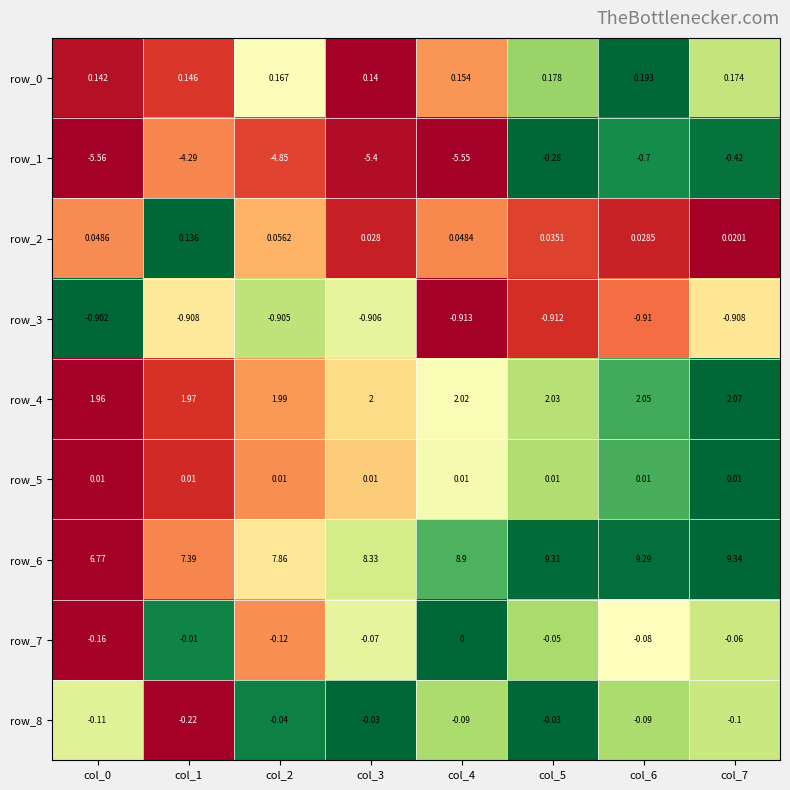

What is the difference between the highest and lowest values at col_0?

12.3